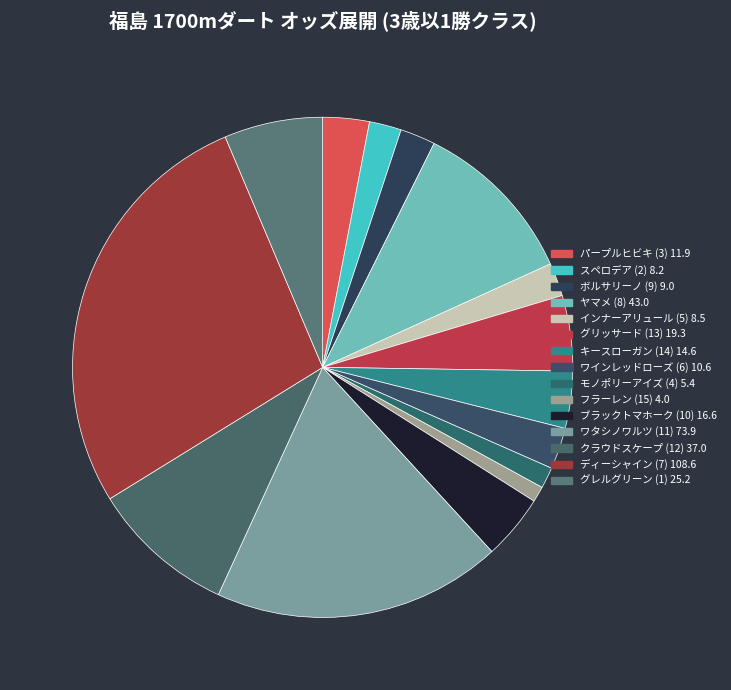

Does ワインレッドローズ (6) 10.6 account for over 50% of the chart?

No